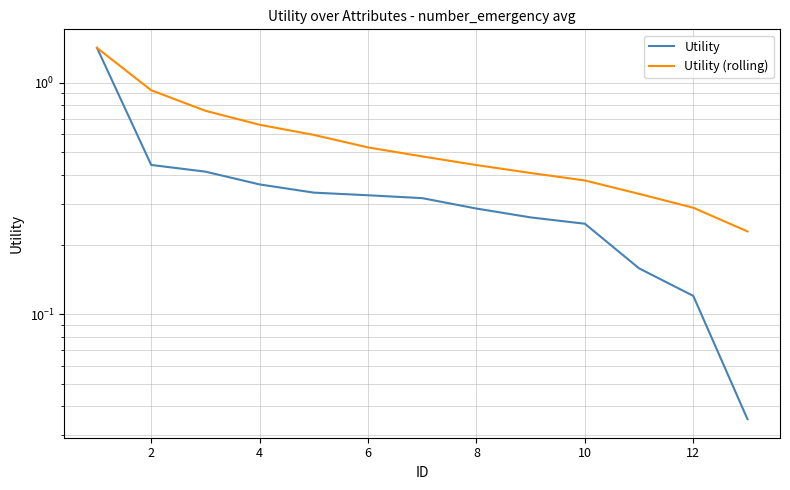

Which series has the largest total across all categories?

Utility (rolling)